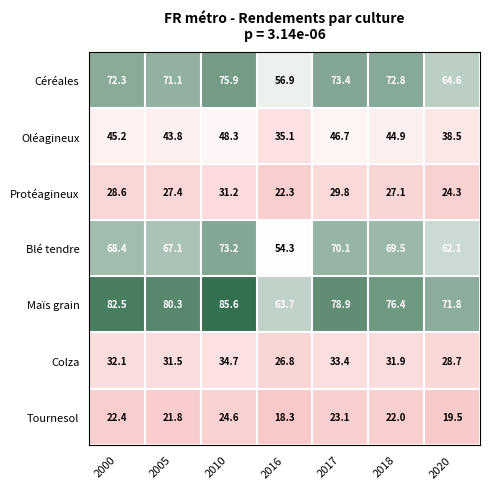

Which category has the highest value across all series?

2010